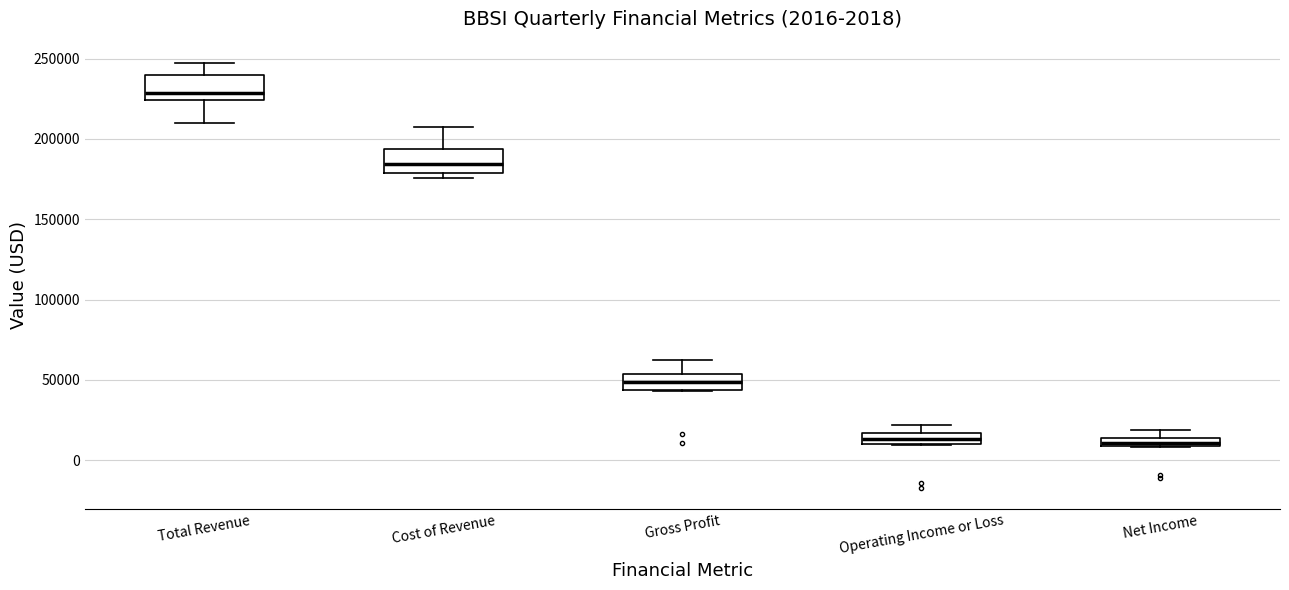

Which box's median line is the highest?

Total Revenue